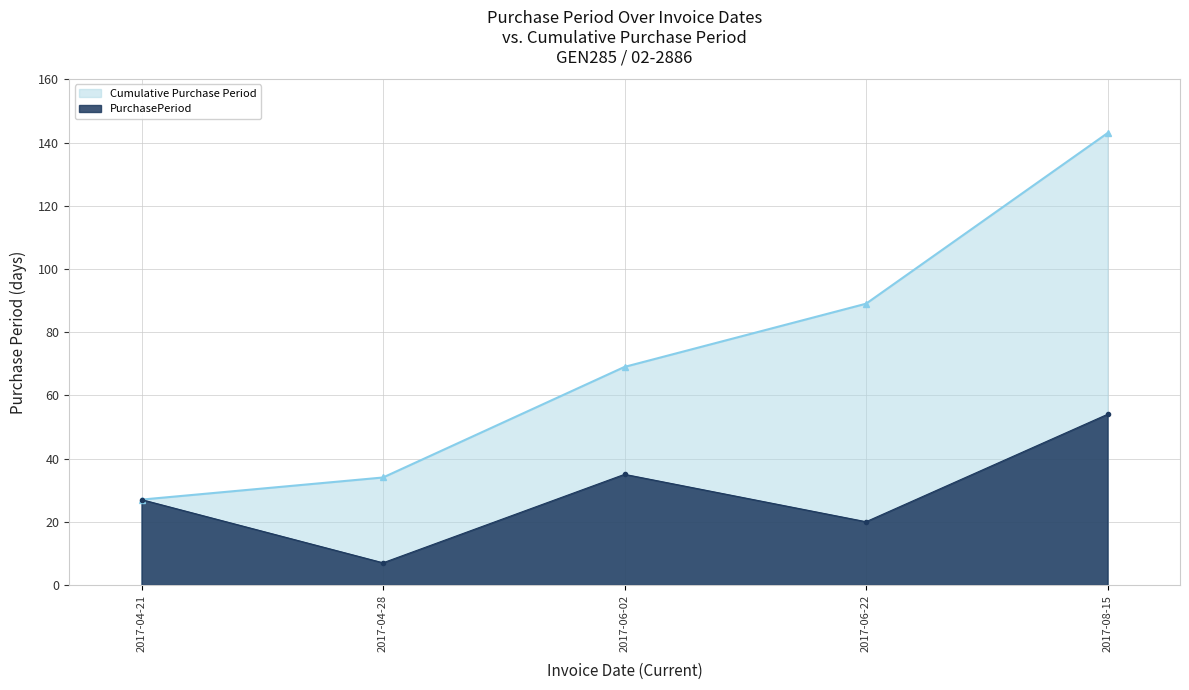

What is the minimum value shown in the chart?

7